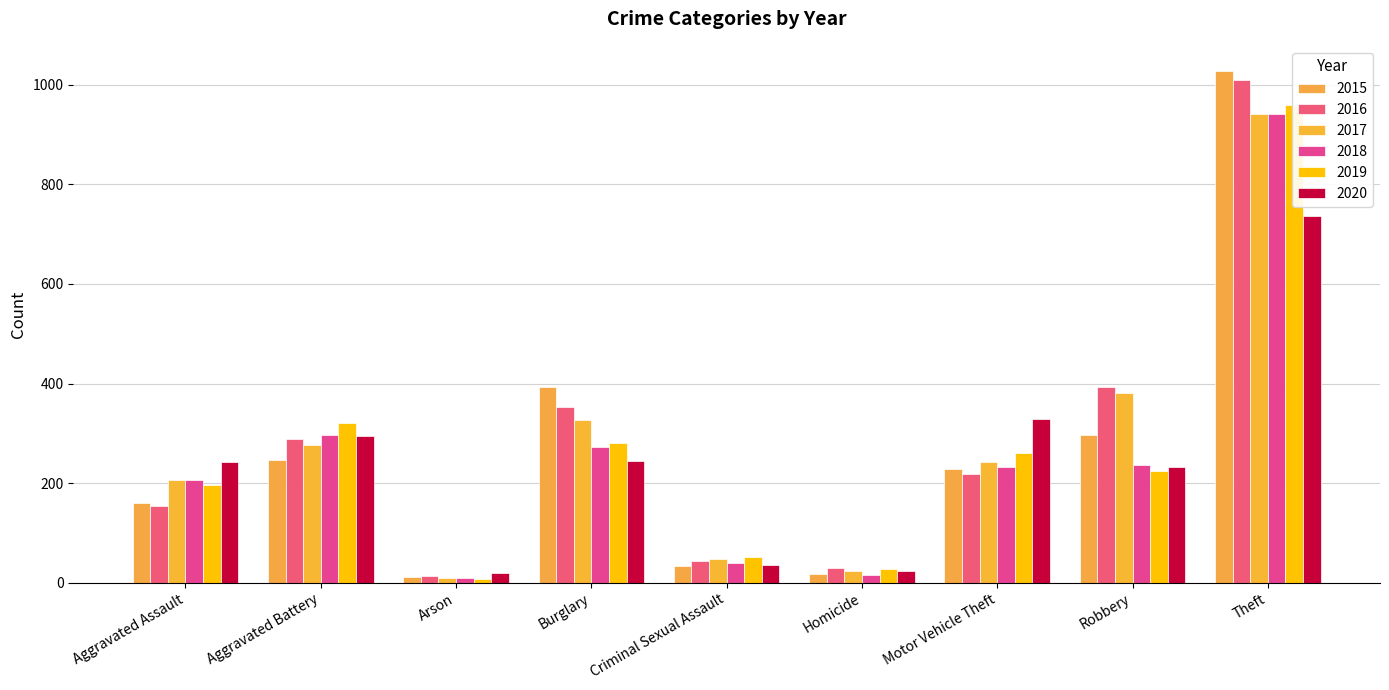

What is the total value across all series at Homicide?

136